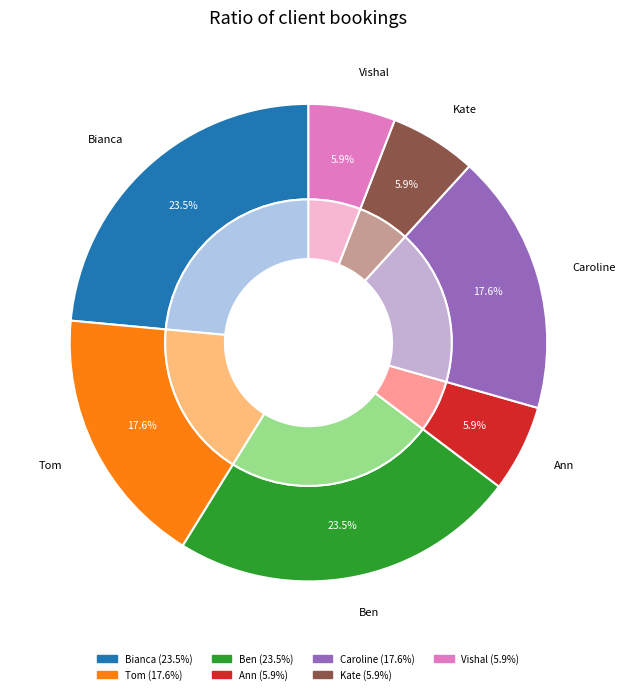

Rank the categories by value from highest to lowest.

Bianca, Ben, Tom, Caroline, Ann, Kate, Vishal